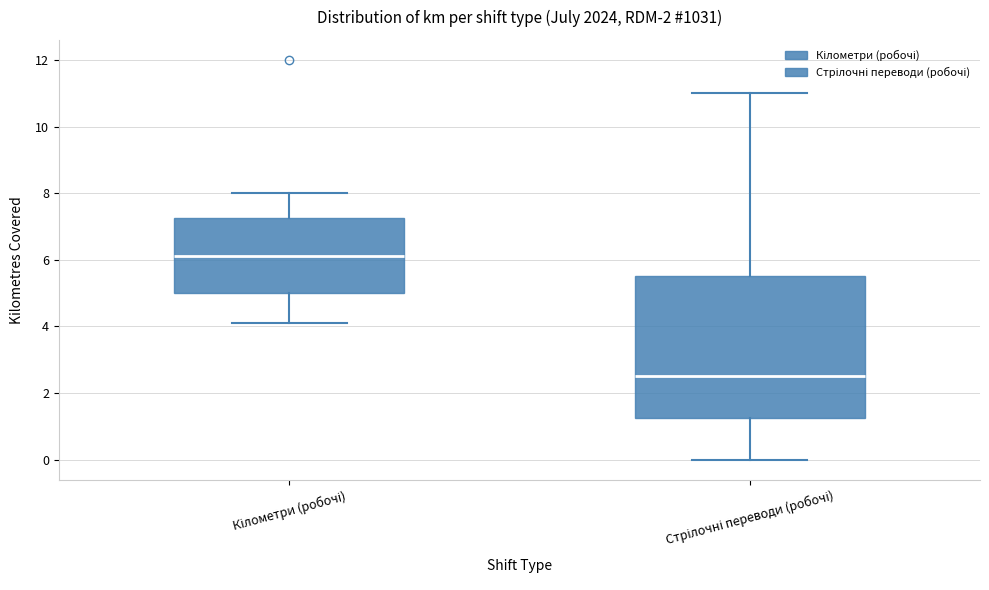

Which box's median line is the highest?

Кілометри (робочі)